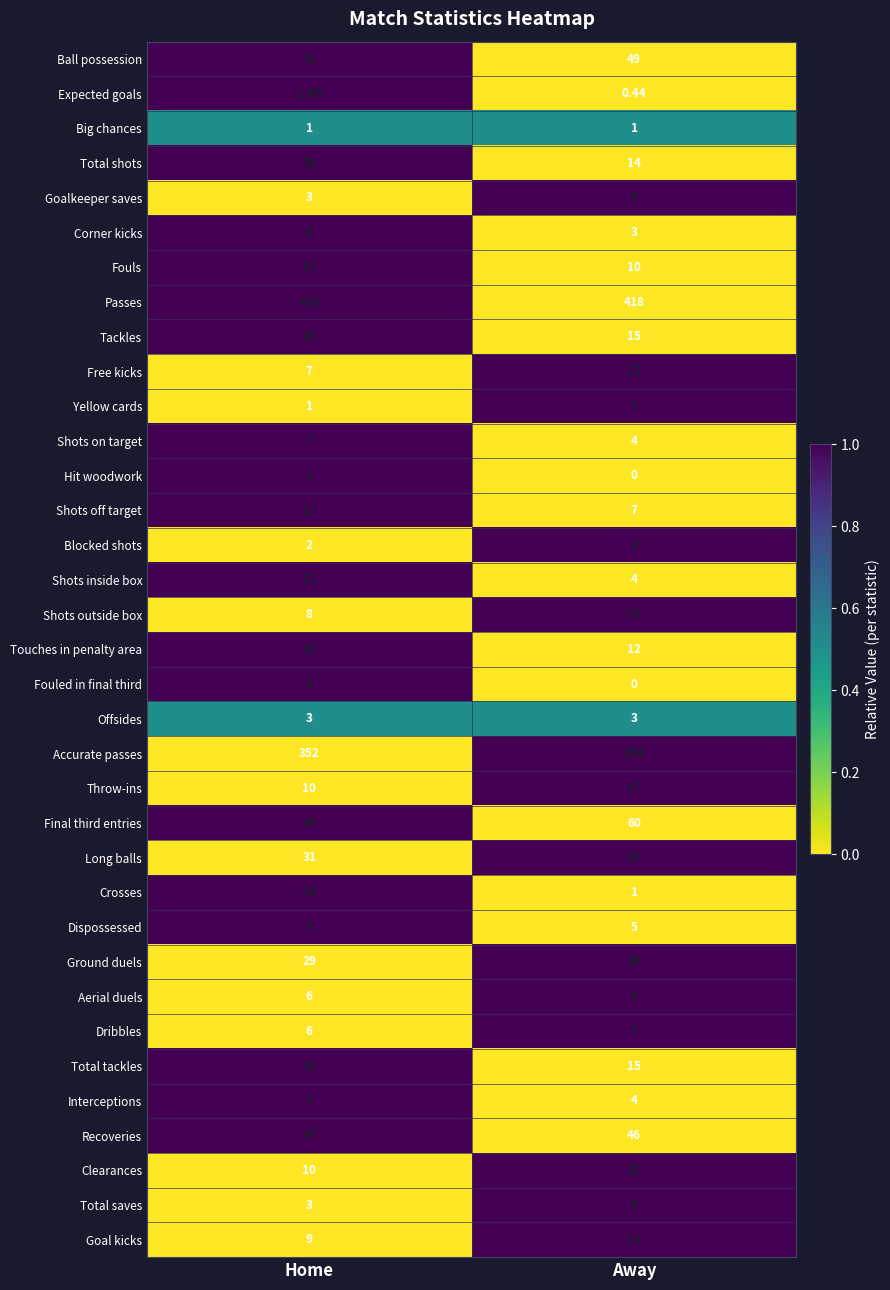

Which series changed the most between Home and Away?

Touches in penalty area